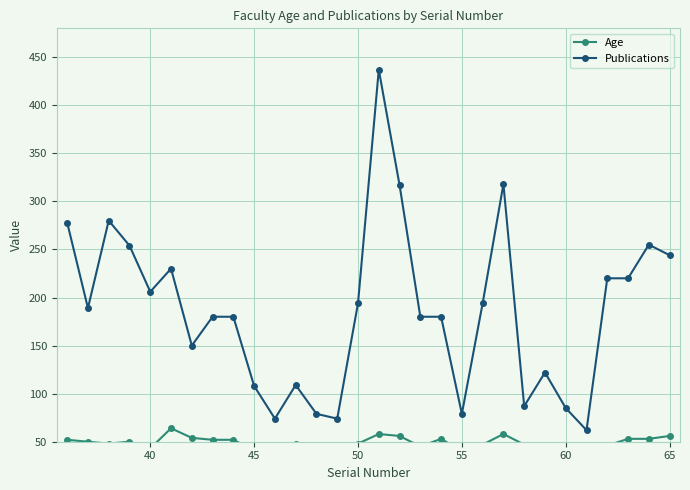

What is the lowest value of the Publications series?

62